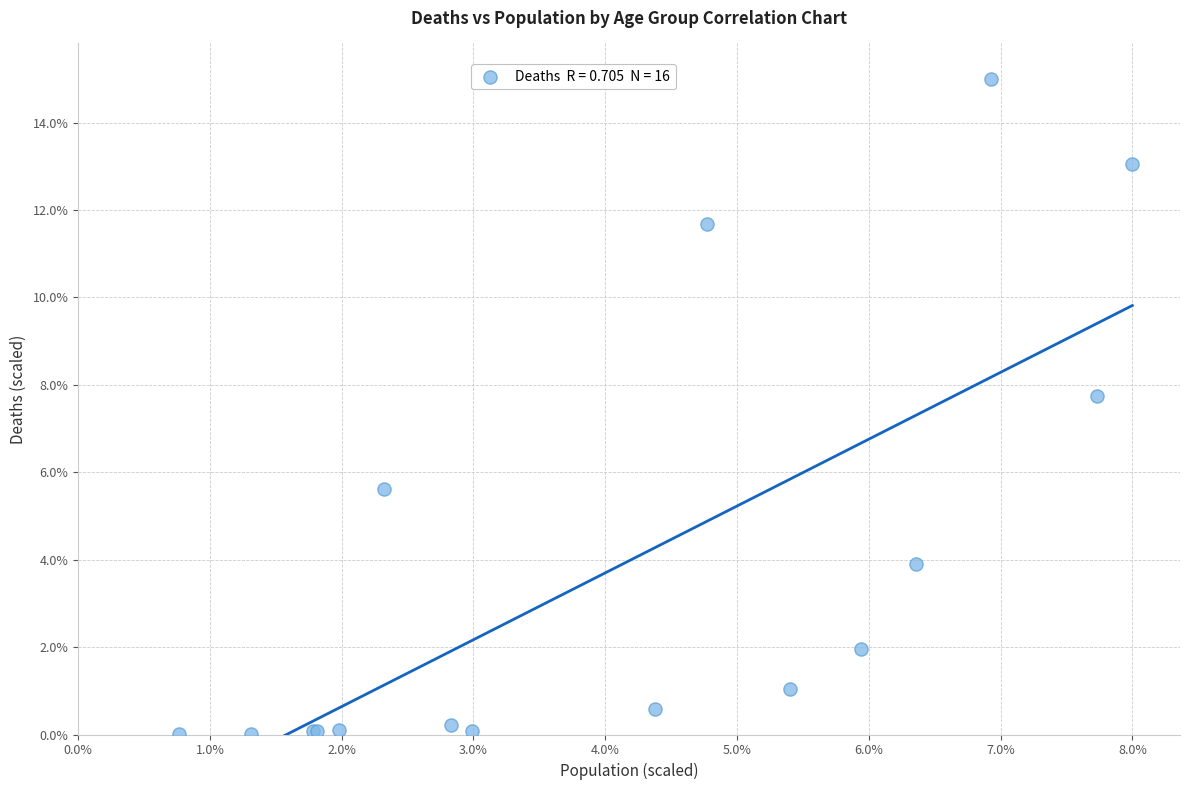

What Y value in the scatter plot is closest to 7?

7.7